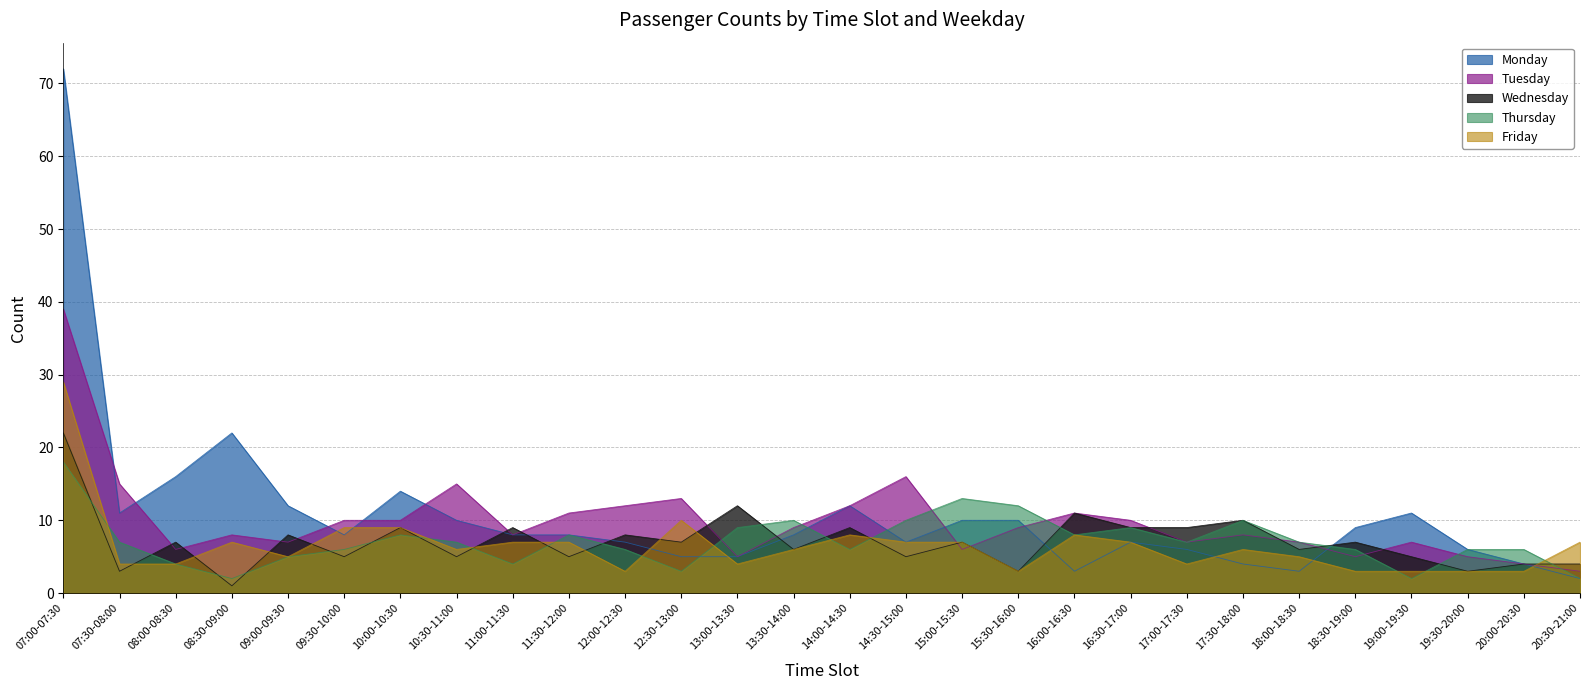

What value does the Tuesday series have at 18:00-18:30?

7